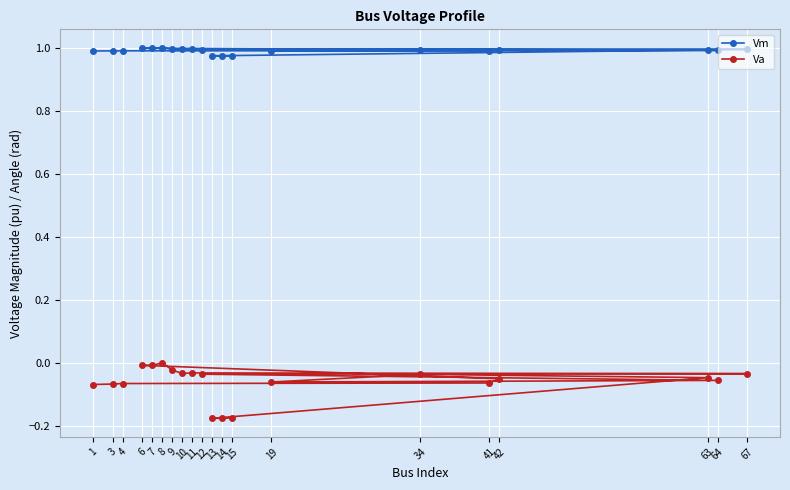

What is the maximum value for Vm?

1.0